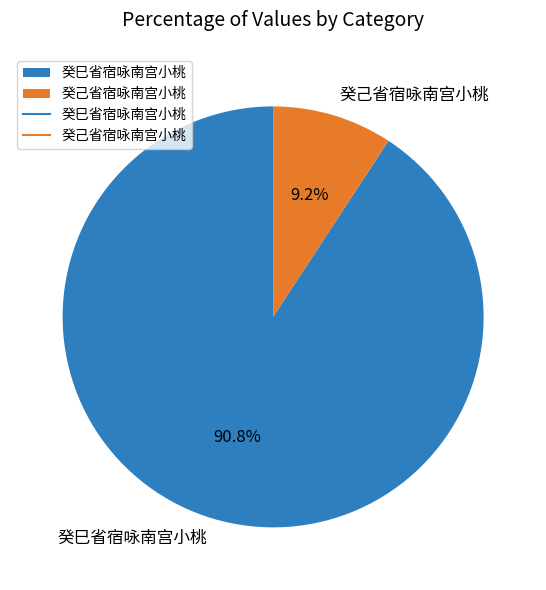

How many slices are in this pie chart?

2